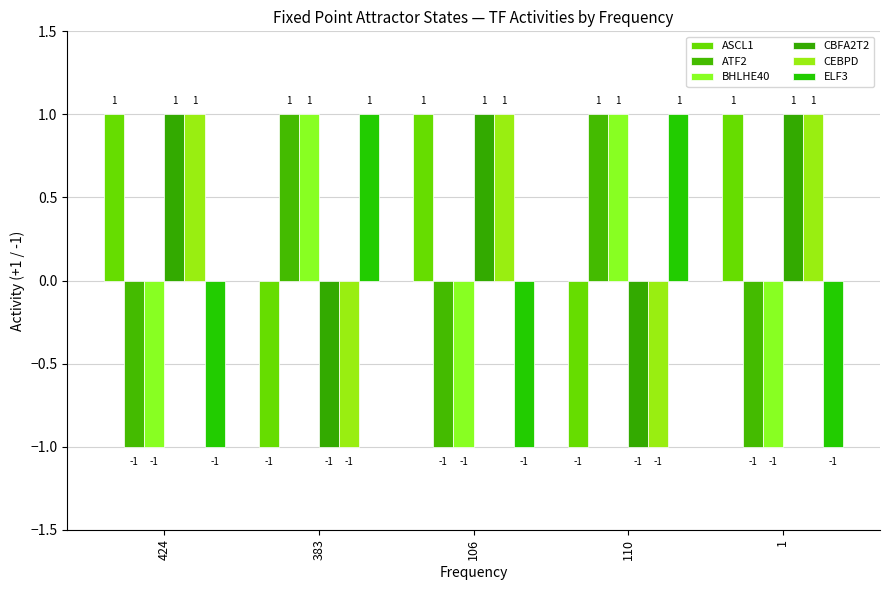

Reading left to right, what are all the values shown in this chart?

ASCL1: 424=1	383=-1	106=1	110=-1	1=1
ATF2: 424=-1	383=1	106=-1	110=1	1=-1
BHLHE40: 424=-1	383=1	106=-1	110=1	1=-1
CBFA2T2: 424=1	383=-1	106=1	110=-1	1=1
CEBPD: 424=1	383=-1	106=1	110=-1	1=1
ELF3: 424=-1	383=1	106=-1	110=1	1=-1